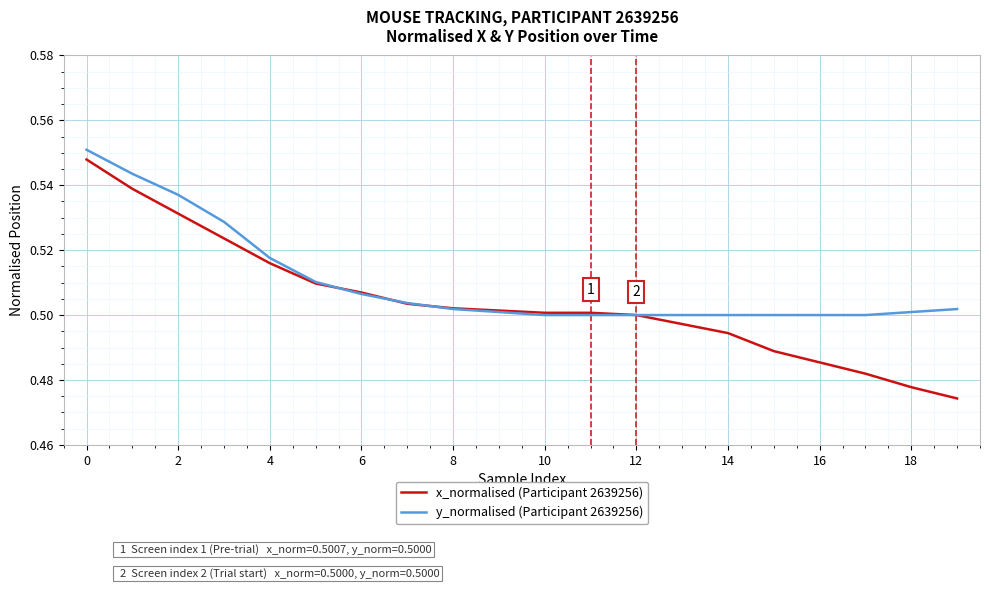

Which series has the widest spread of values?

x_normalised (Participant 2639256)